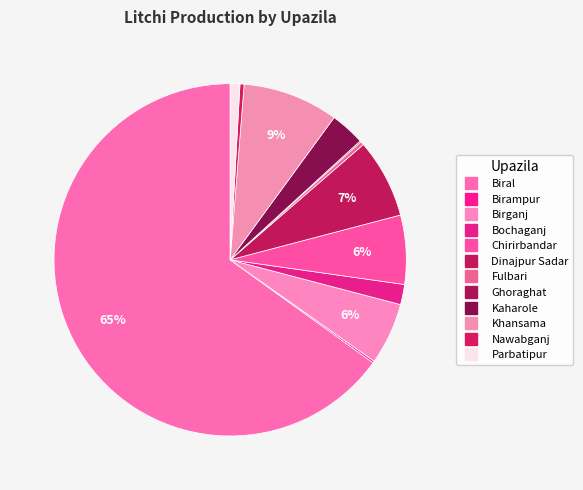

To the nearest percent, what is the difference between the largest and smallest slice percentages?

65%